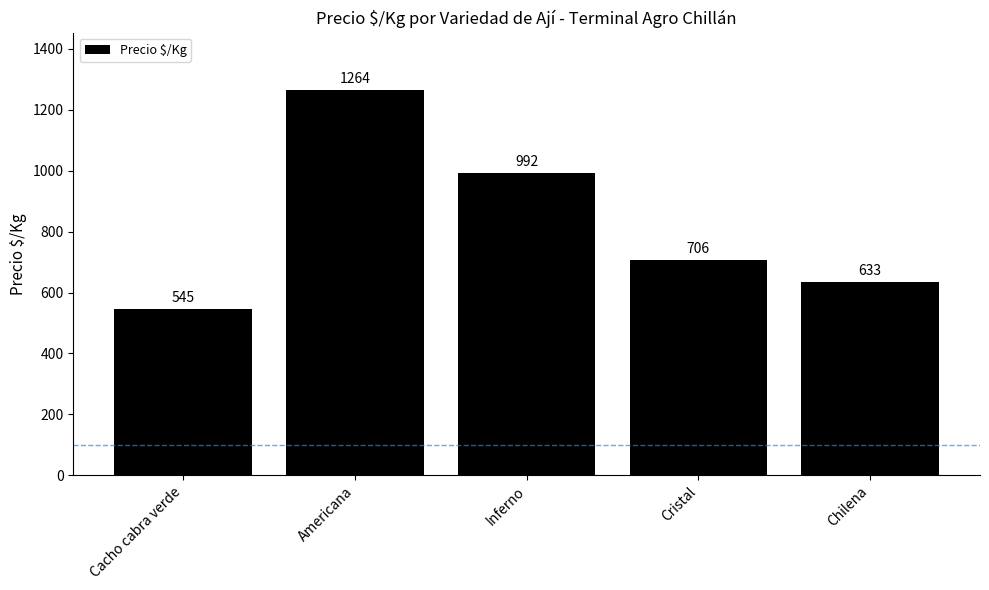

List the labels in order of value, largest first.

Americana, Inferno, Cristal, Chilena, Cacho cabra verde